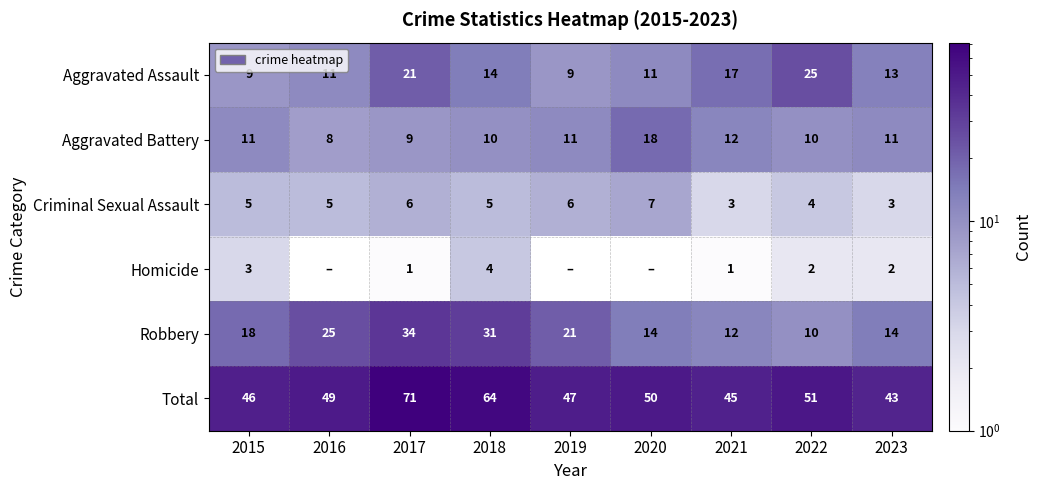

What is the difference between the highest and lowest values at 2016?

49